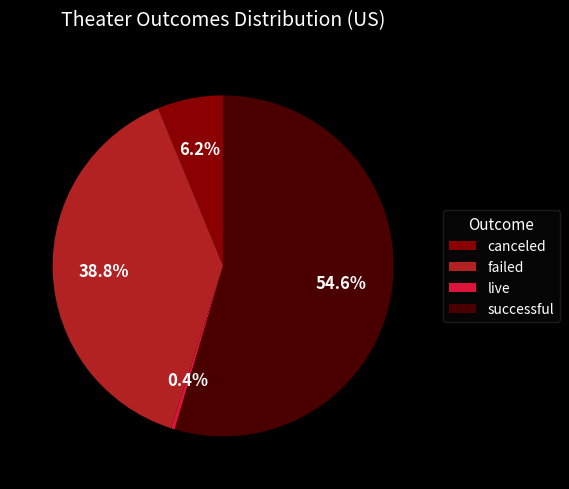

Combined, what portion of the pie is canceled and successful?

60.8%